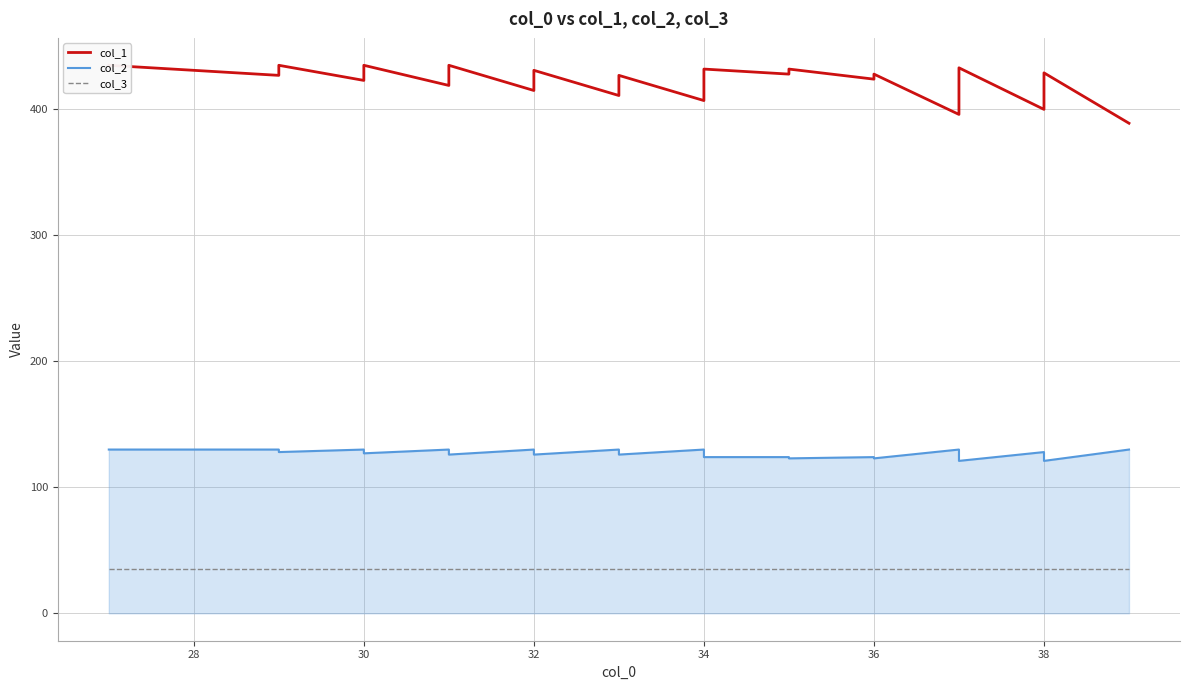

Which series has the largest range (max minus min)?

col_1